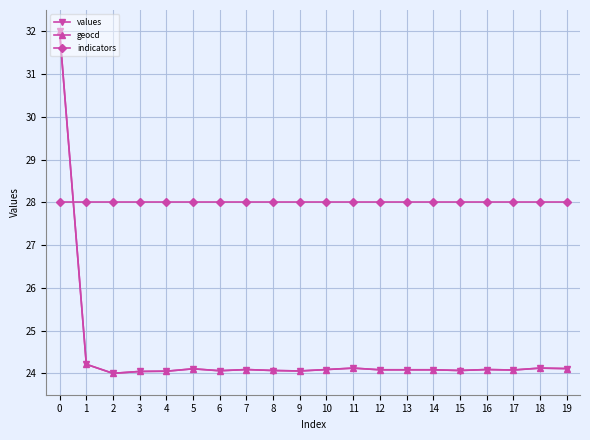

What is the spread (max minus min) of values at 16?

3.9